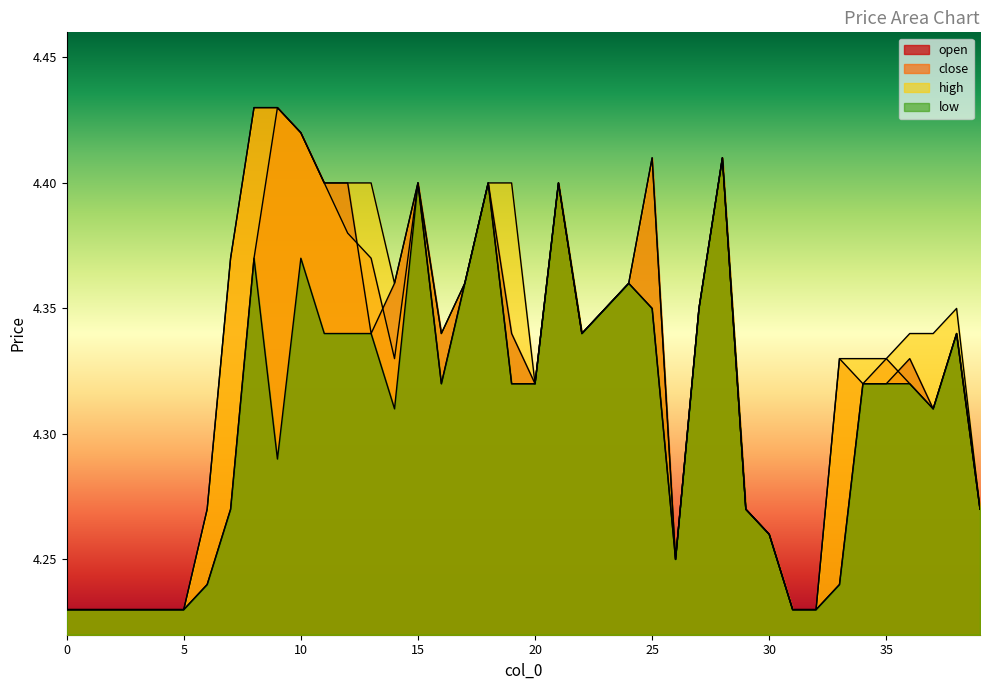

What is the maximum value shown in the chart?

4.4